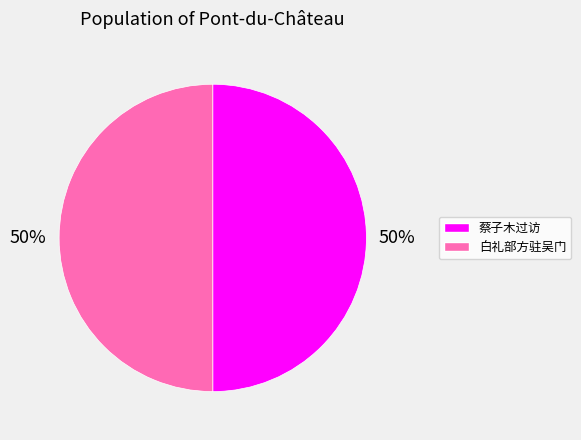

To the nearest percent, what is the average slice percentage?

50%